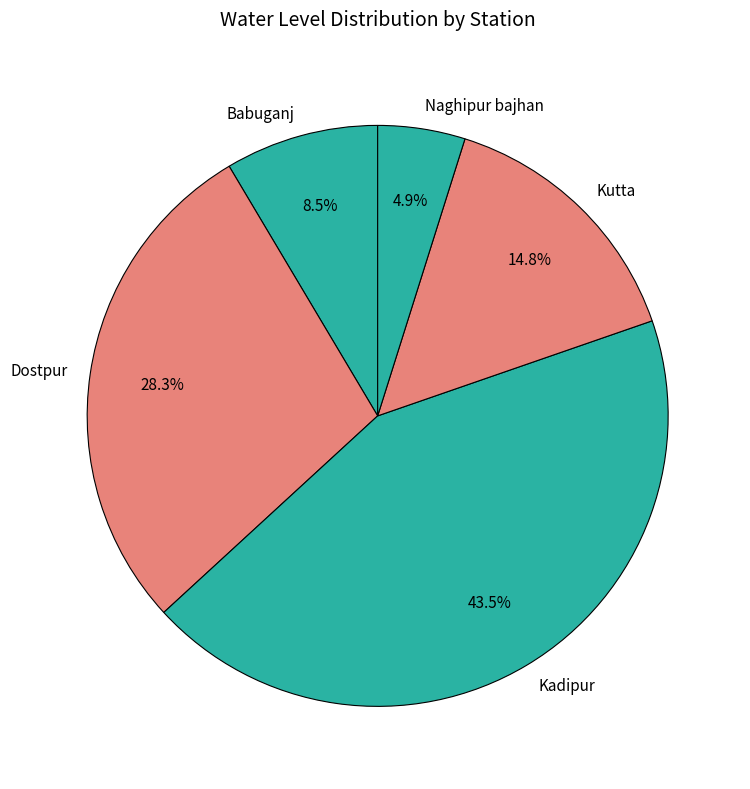

Is Babuganj the majority of the pie?

No